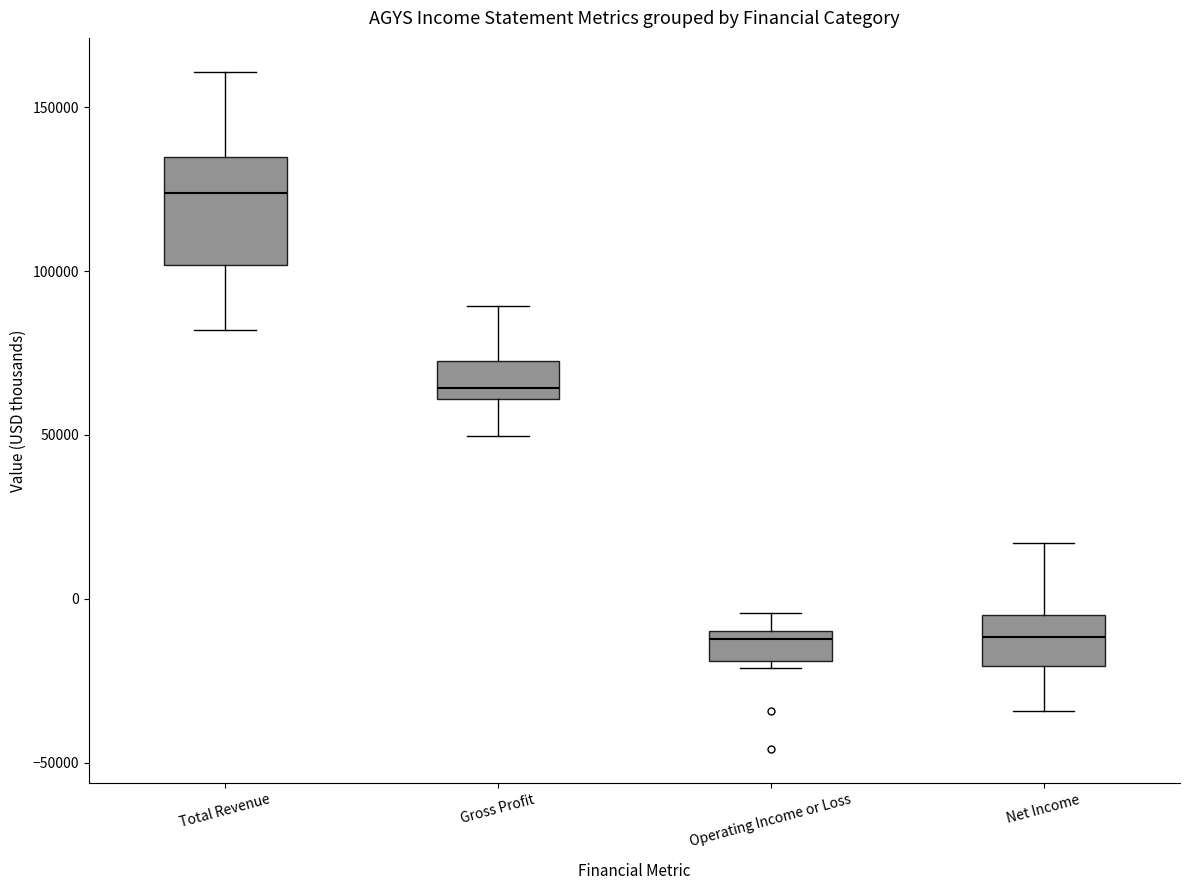

Where does the upper whisker of the box for Total Revenue end on the y-axis? The values are not printed on the chart, so give them approximately, as read against the axis.

160000